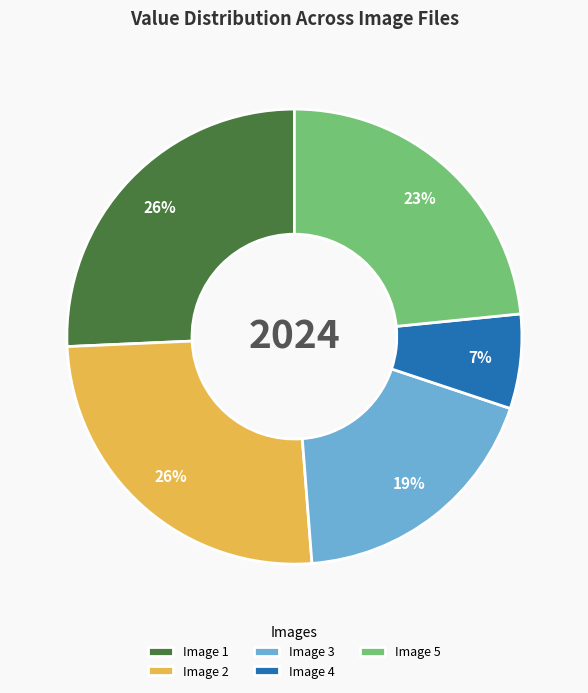

Does any single category account for the majority?

No